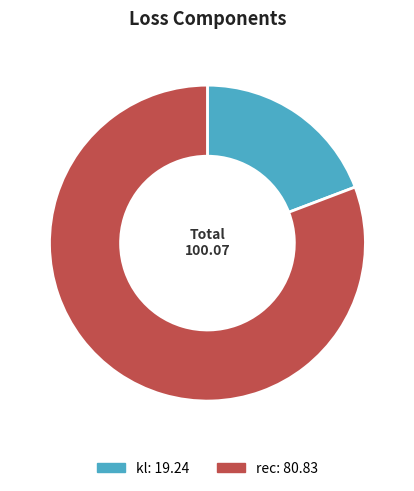

True or false: kl accounts for 19% of the total.

True